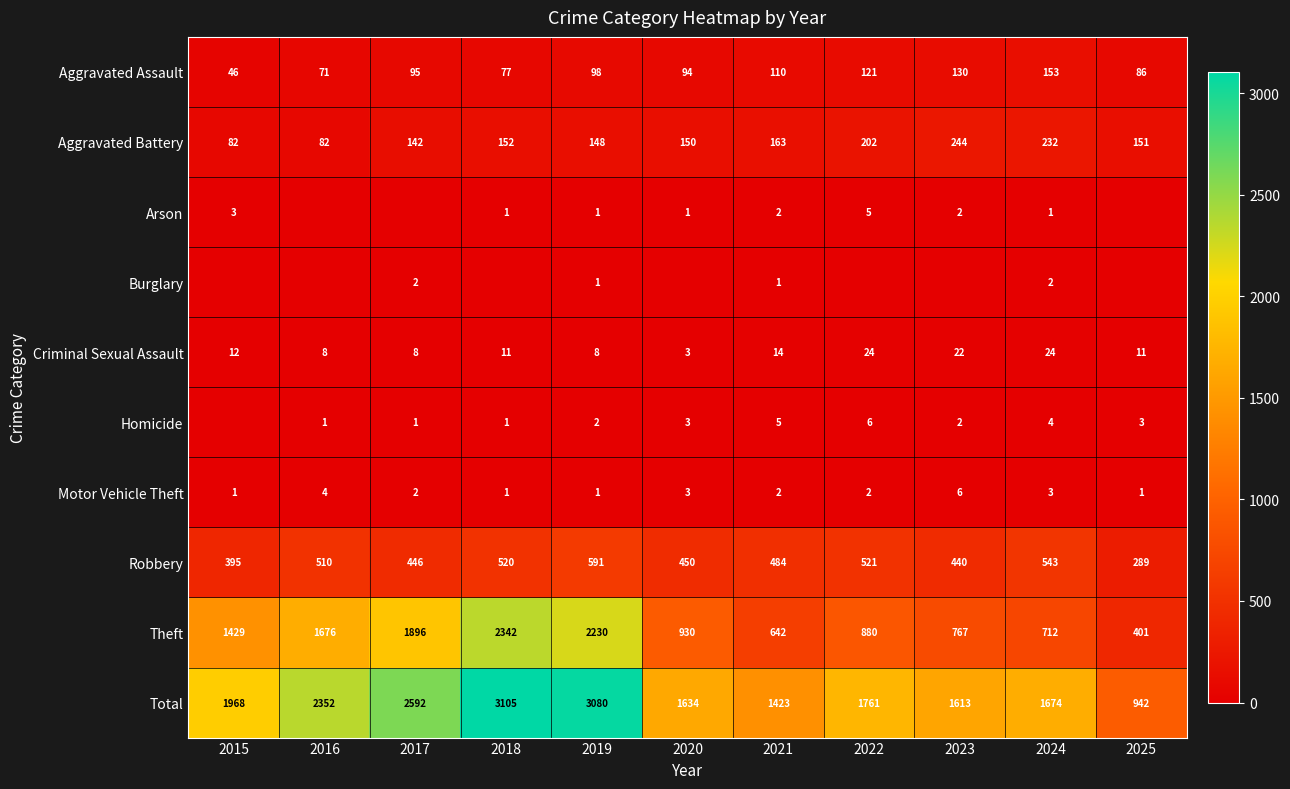

Is the value of Aggravated Battery at 2020 greater than the value of Burglary at 2019?

Yes